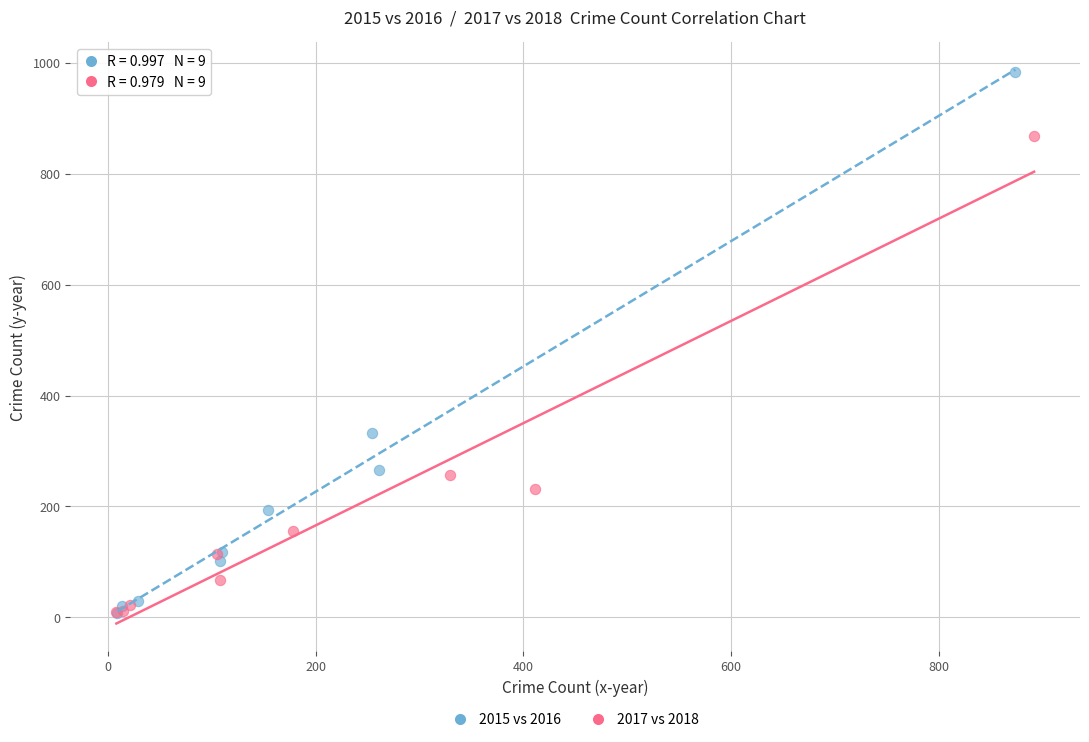

Which series contains the highest Y value?

2015 vs 2016